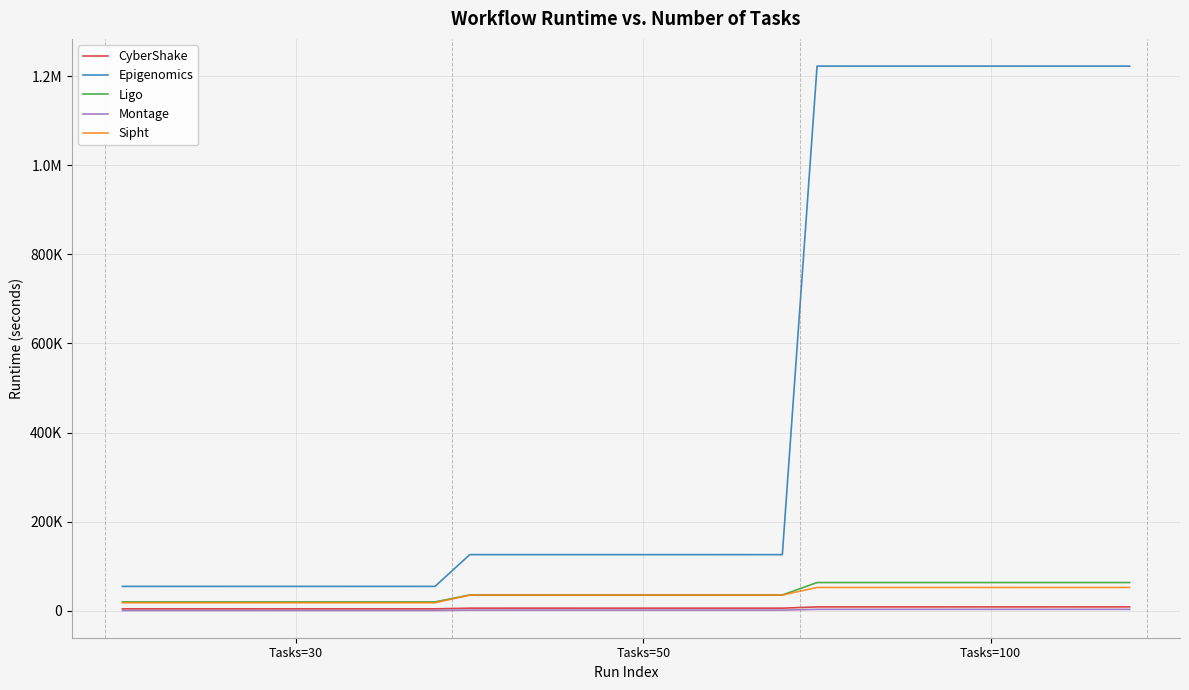

True or false: Montage and Epigenomics cross at least once.

False